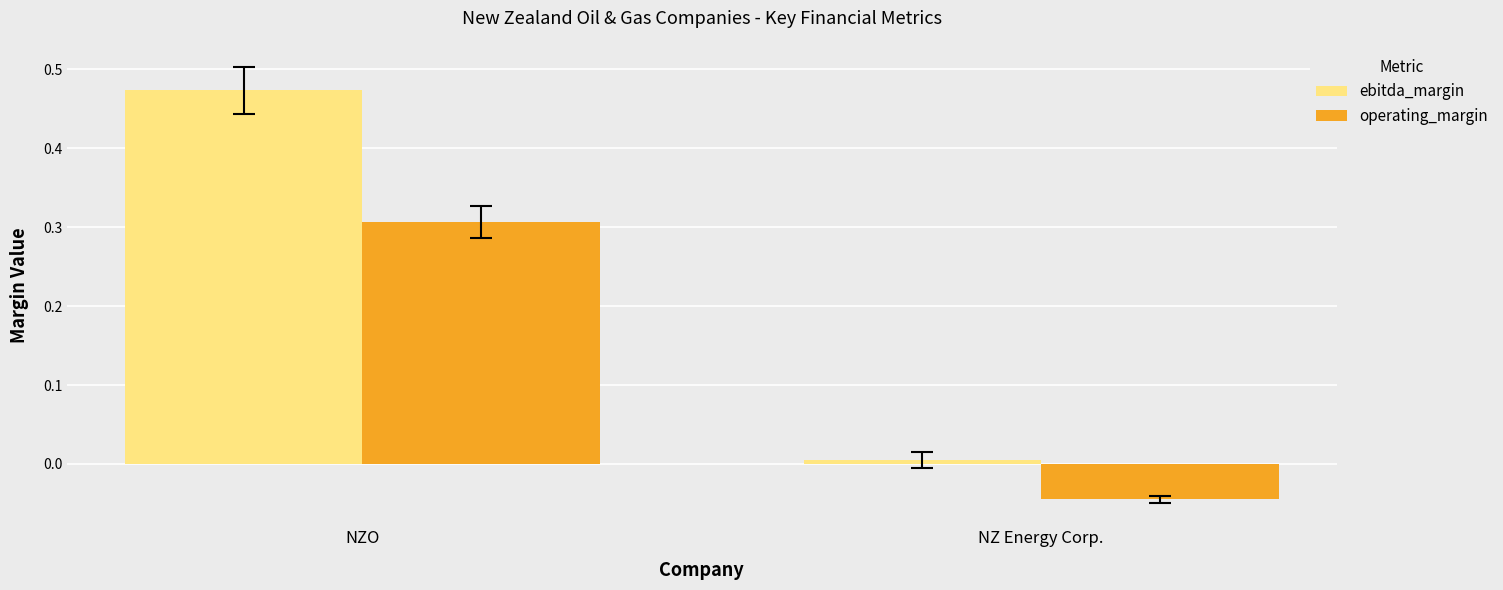

Rank the series at NZ Energy Corp. from lowest to highest value.

operating_margin, ebitda_margin